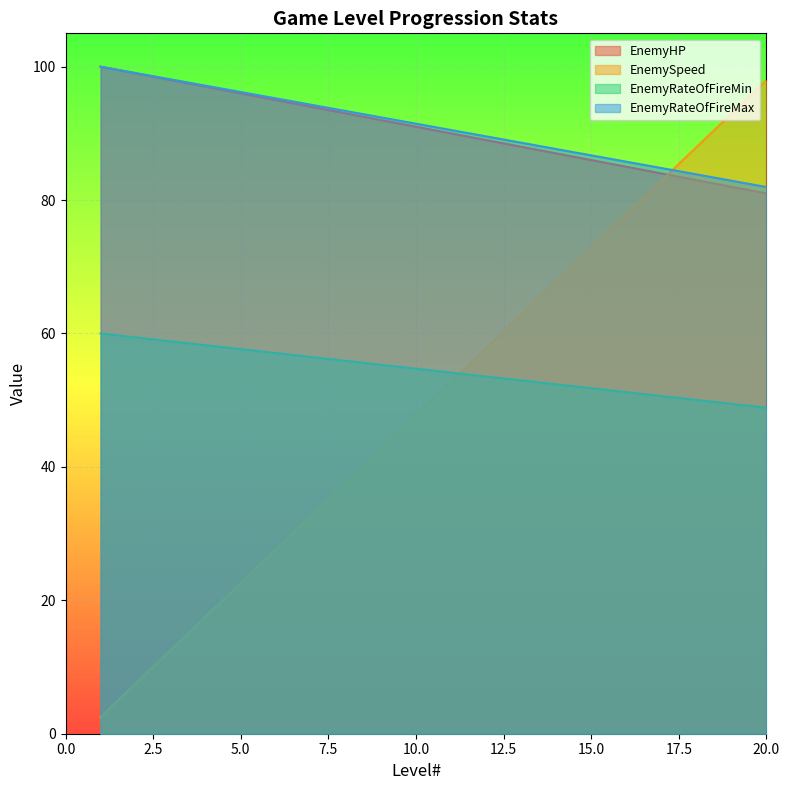

What are all the series names shown in the legend?

EnemyHP, EnemySpeed, EnemyRateOfFireMin, EnemyRateOfFireMax